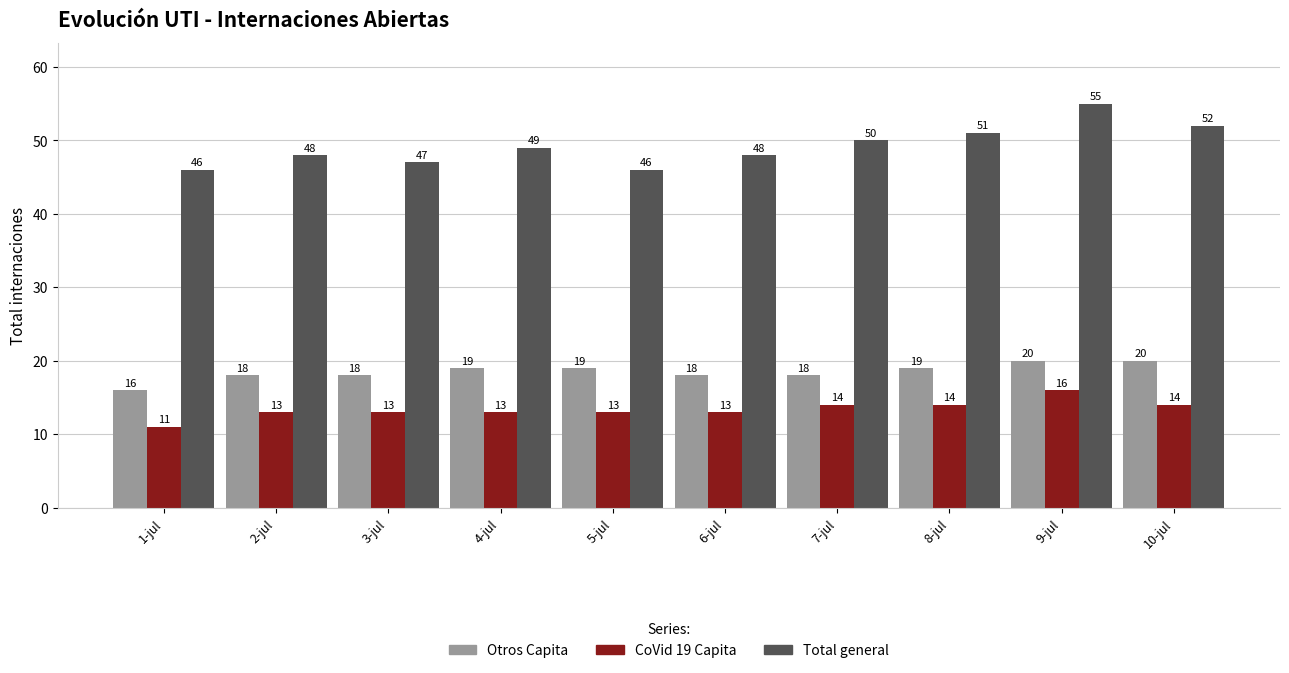

Is the value of Otros Capita at 1-jul greater than the value of CoVid 19 Capita at 3-jul?

Yes